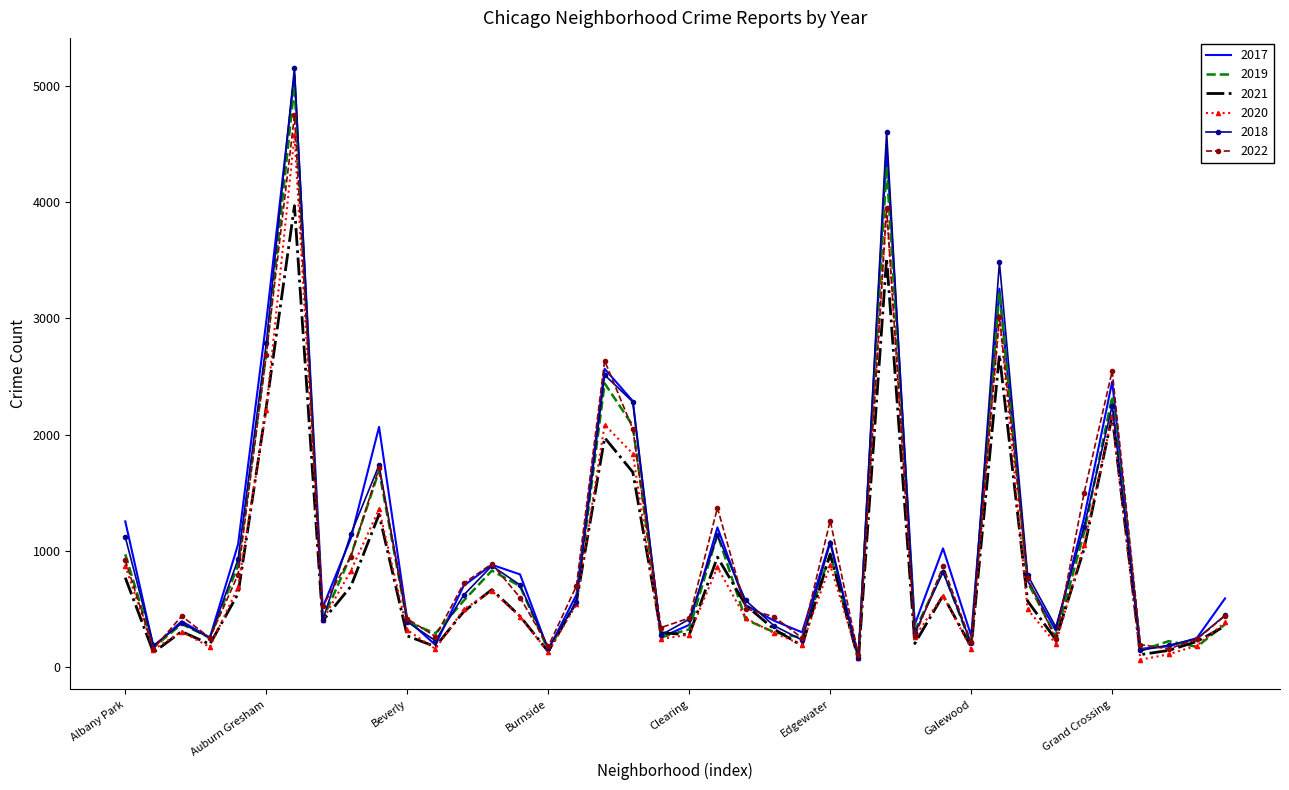

Which series has the largest range (max minus min)?

2018